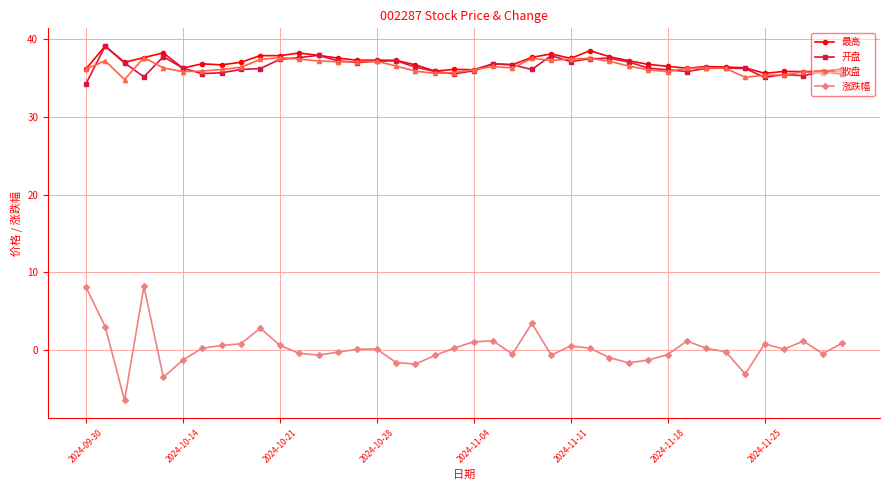

Which series has the largest range (max minus min)?

涨跌幅